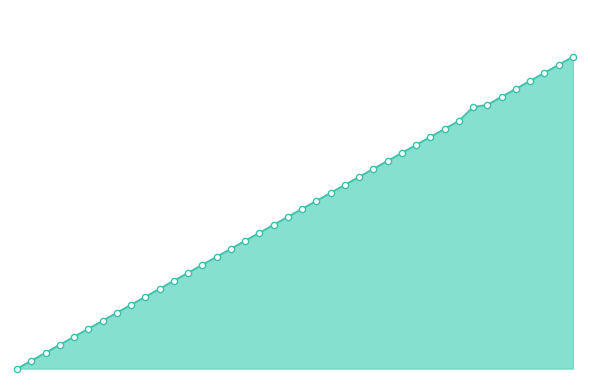

Does the chart have visible grid lines?

No